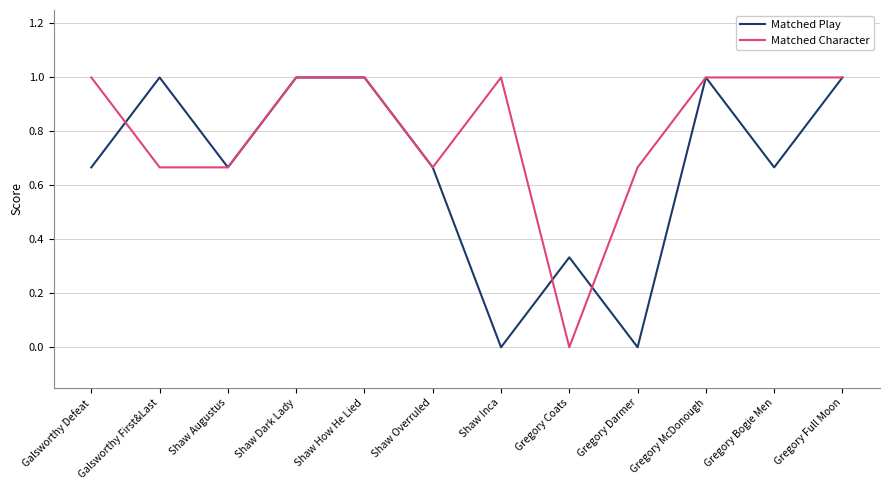

Which series changed the most between Gregory Darmer and Gregory McDonough?

Matched Play